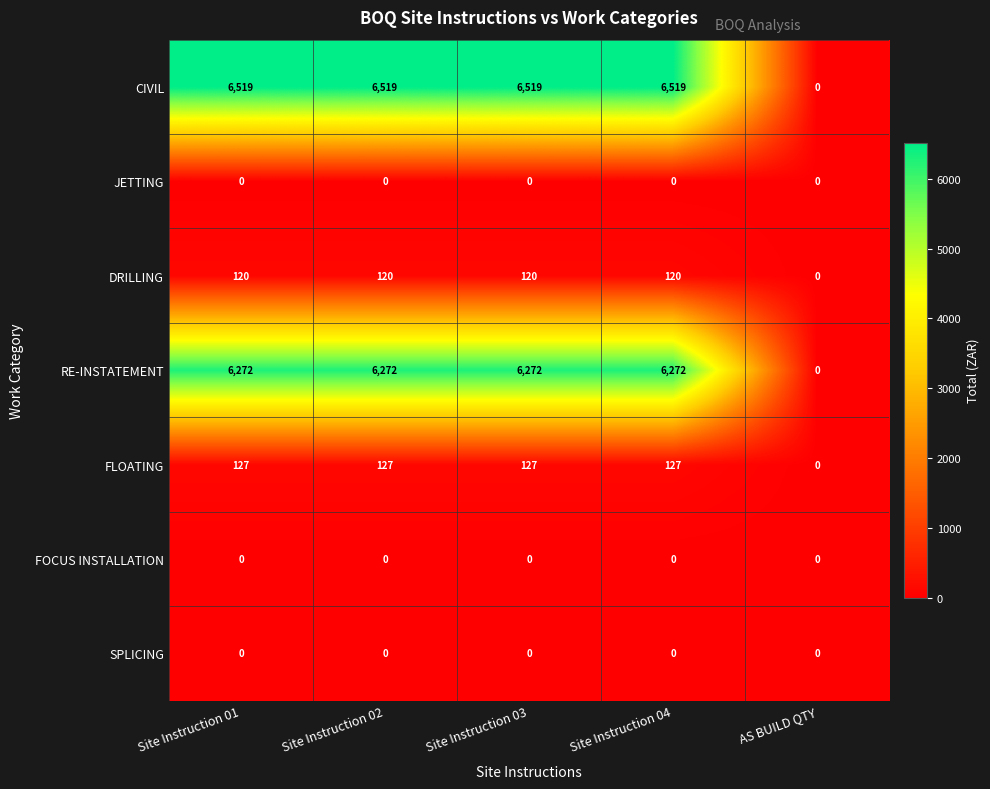

What value does the RE-INSTATEMENT series have at Site Instruction 03, to the nearest 50?

6250